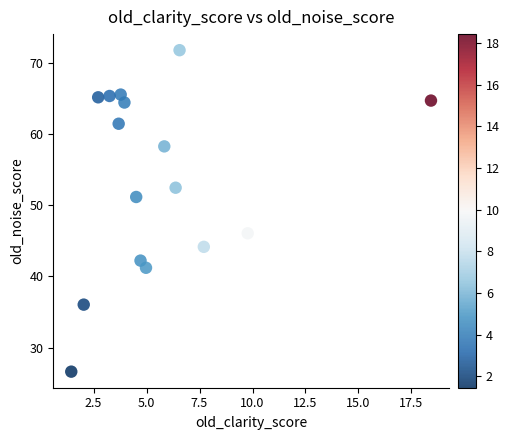

What Y value in the scatter plot is closest to 49?

51.2